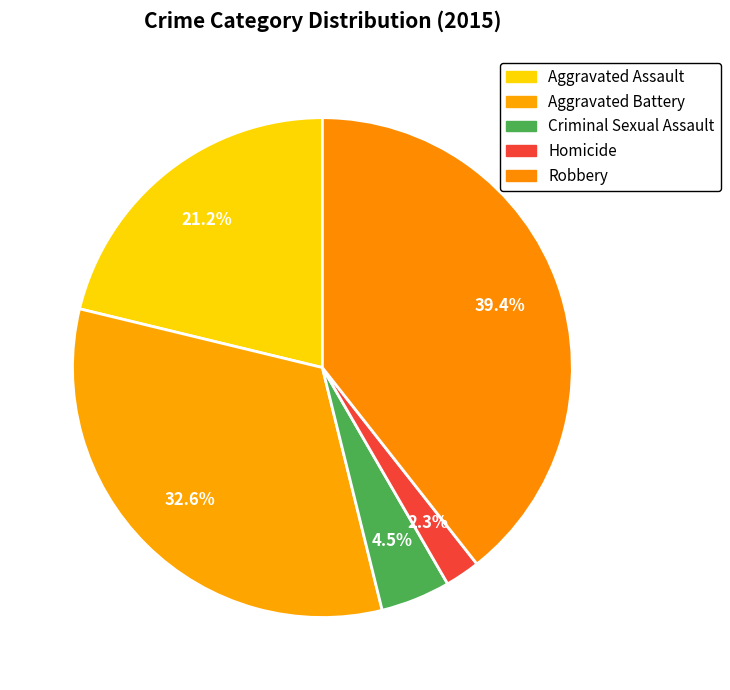

Which slice is the largest?

Robbery